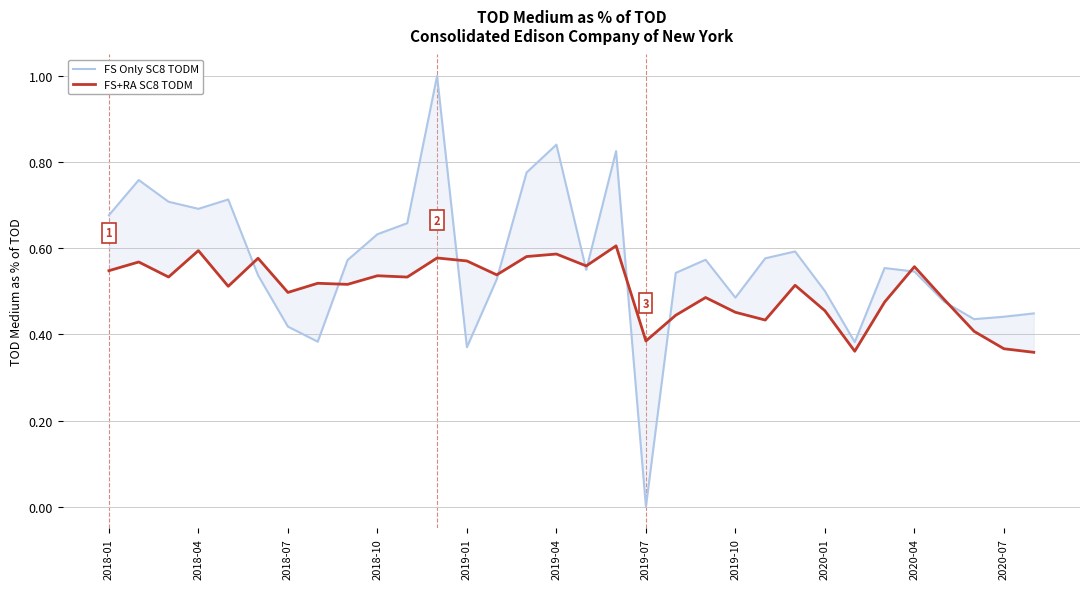

After their last crossing, which series has the higher values: FS Only SC8 TODM or FS+RA SC8 TODM?

FS Only SC8 TODM